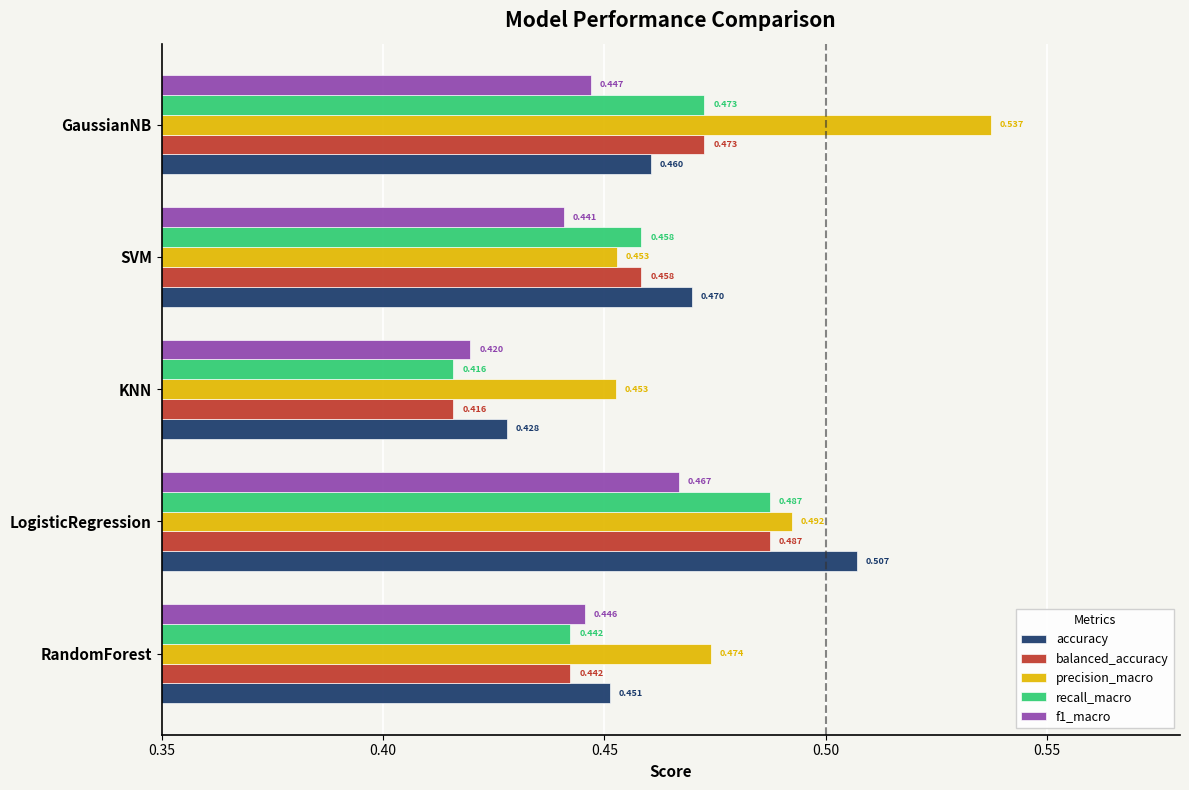

Which category has the lowest value across all series?

KNN